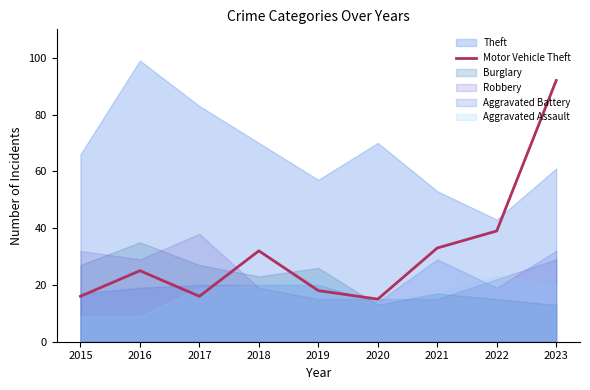

True or false: Motor Vehicle Theft has a value of 4 at 2017.

False